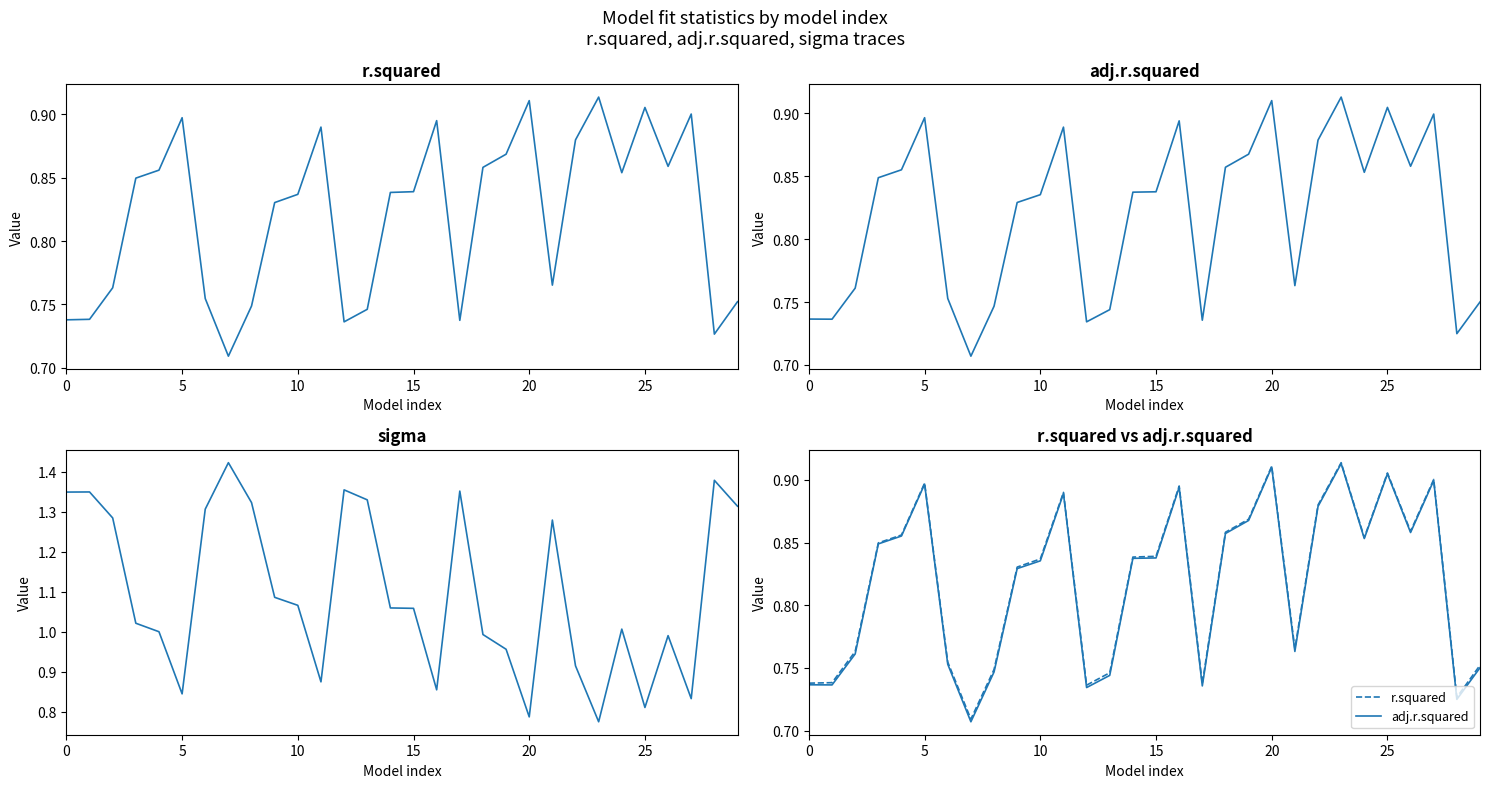

At which label does r.squared reach its minimum?

7